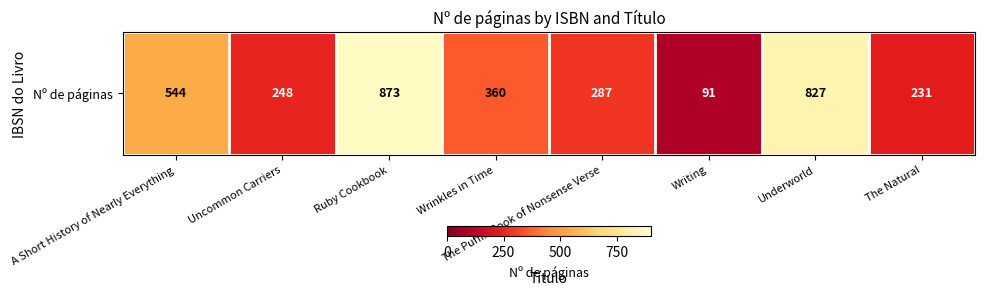

Reading right to left, what are all the values shown in this chart?

The Natural=231	Underworld=827	Writing=91	The Puffin Book of Nonsense Verse=287	Wrinkles in Time=360	Ruby Cookbook=873	Uncommon Carriers=248	A Short History of Nearly Everything=544